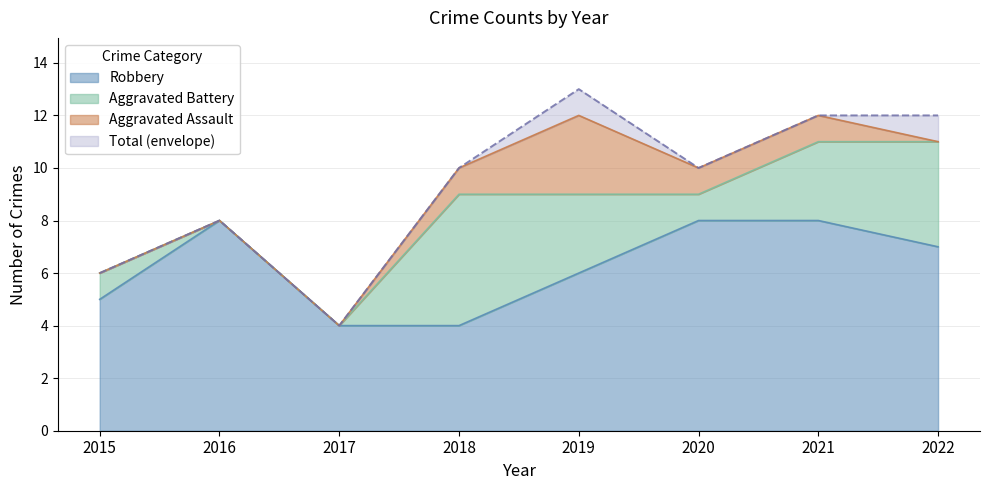

What is the maximum value for Robbery?

8